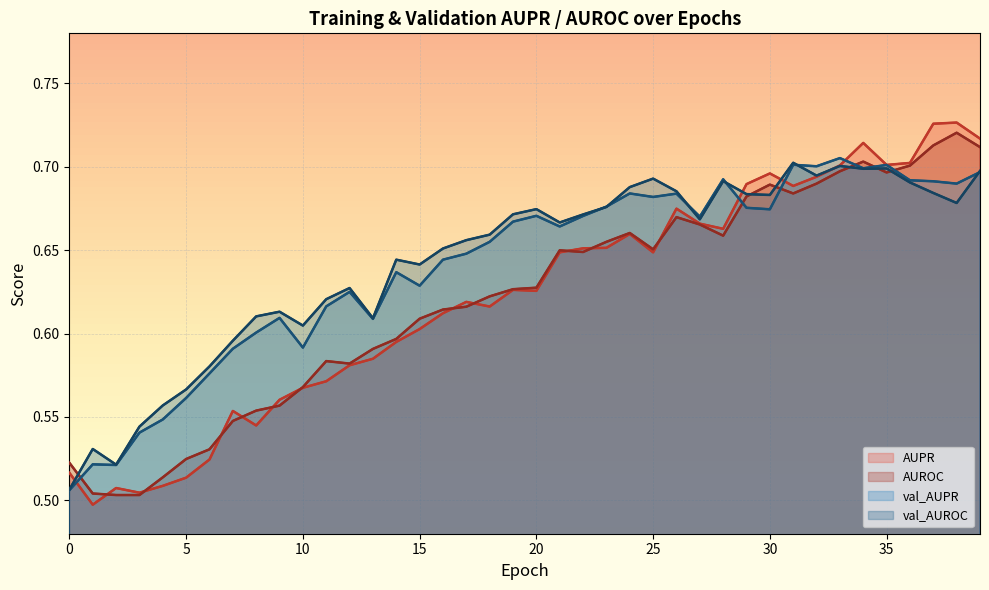

The val_AUROC series shows 0.7 at 17. True or false?

True